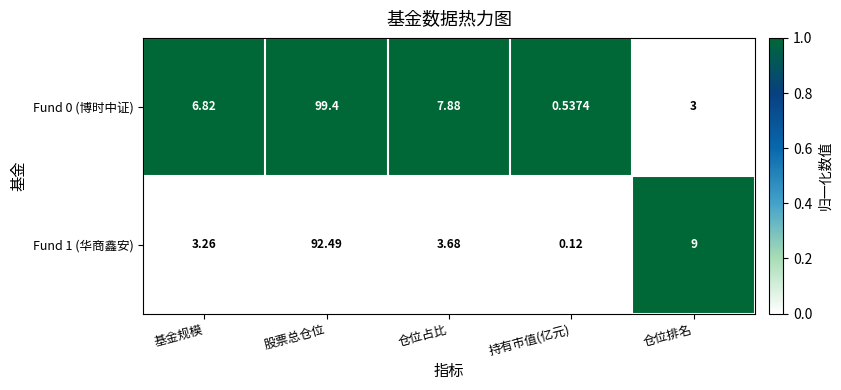

Where is Fund 0 (博时中证) nearest to the value 49?

仓位占比